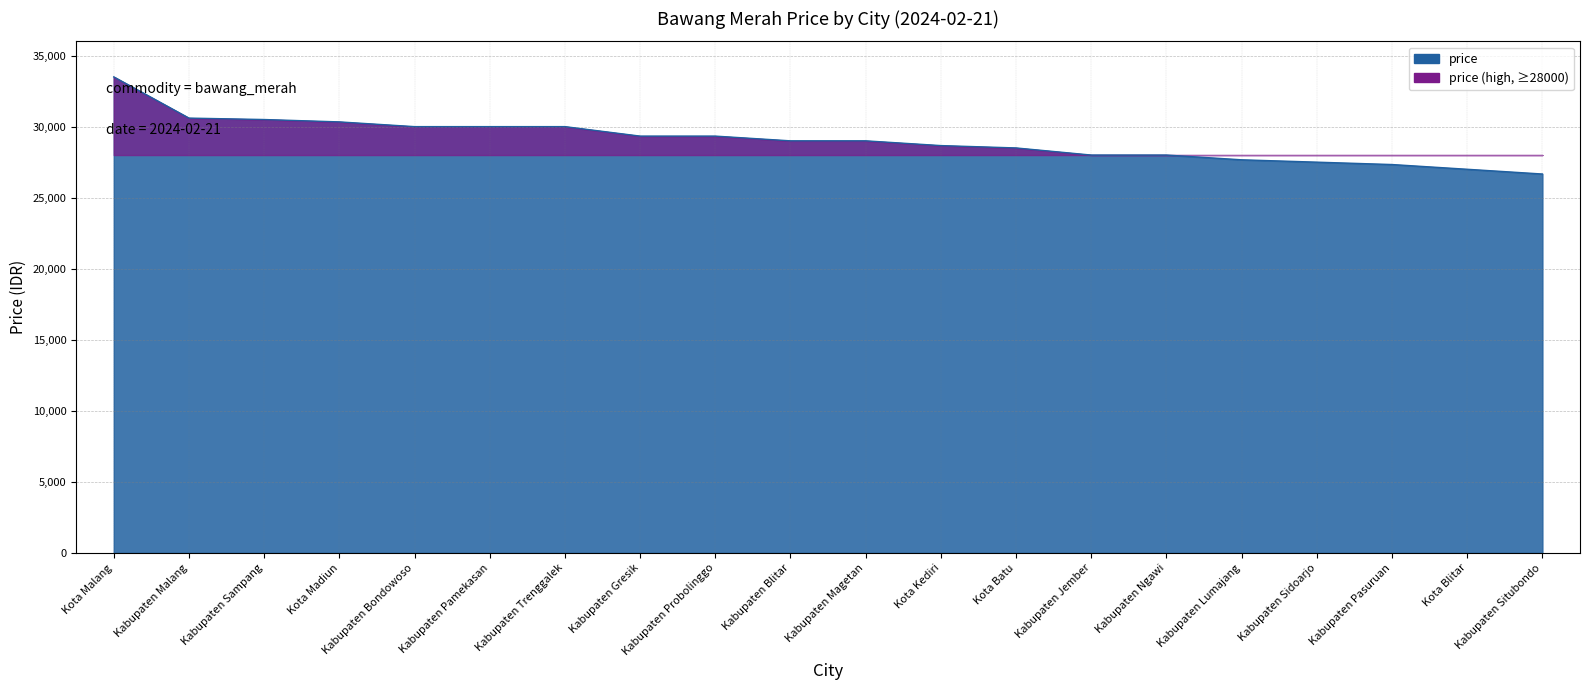

Which label corresponds to the largest value in the chart?

Kota Malang